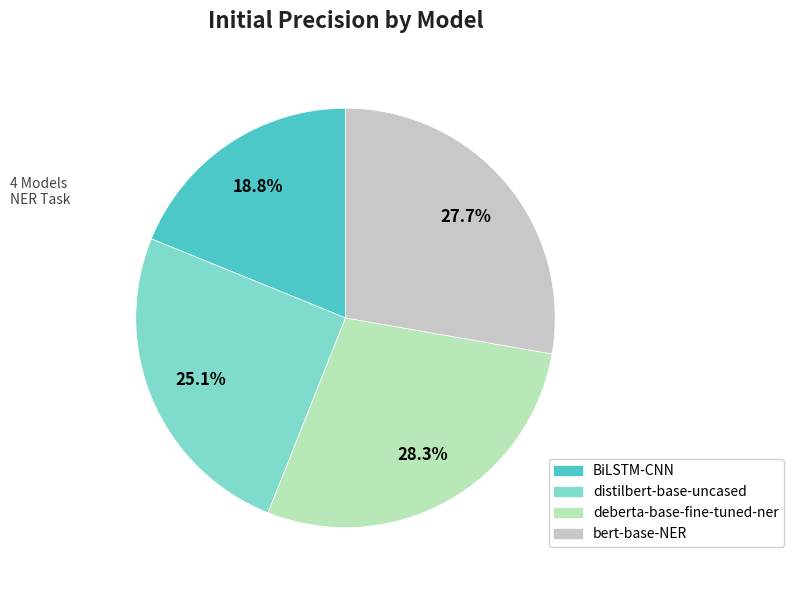

How many segments does this pie chart have?

4